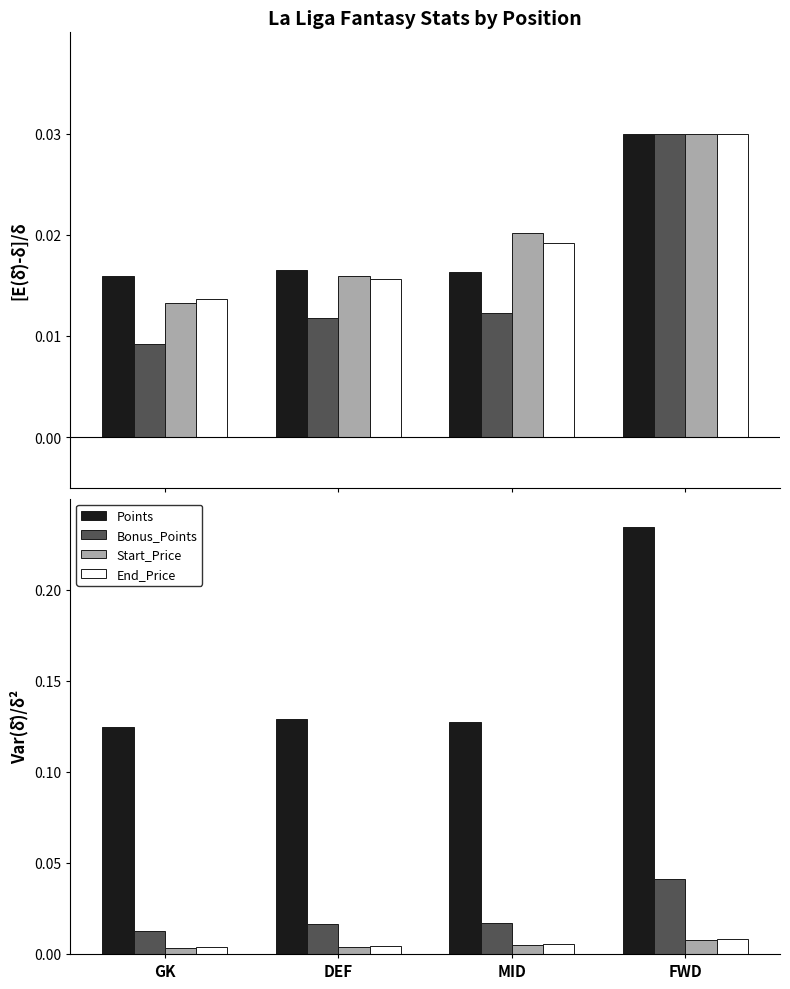

Count the End_Price values in the range 0 to 1.

4